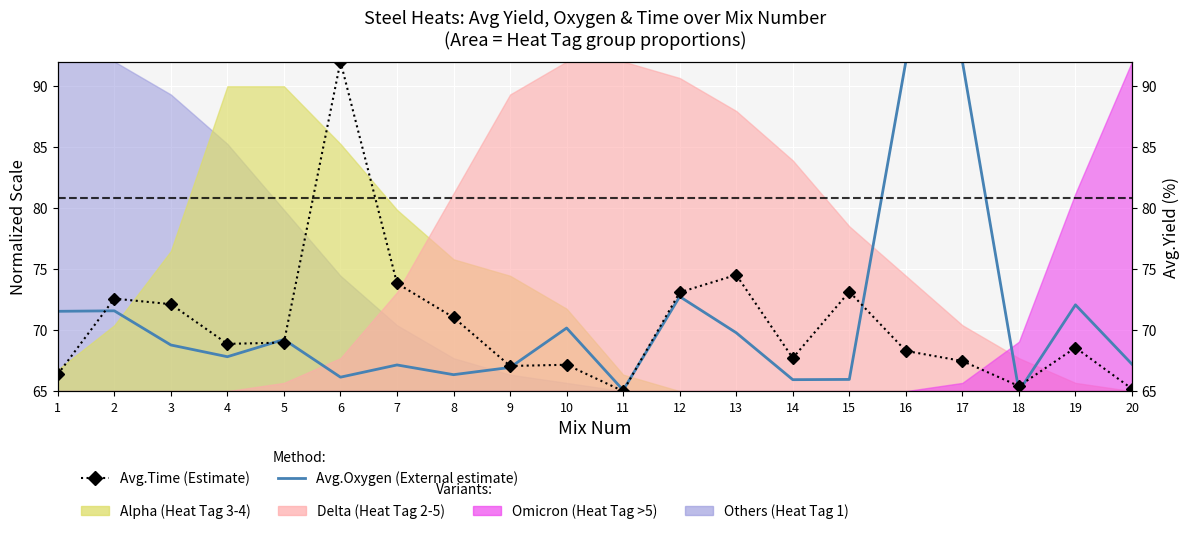

How many interior local peaks does the Avg.Oxygen (External estimate) series have?

6